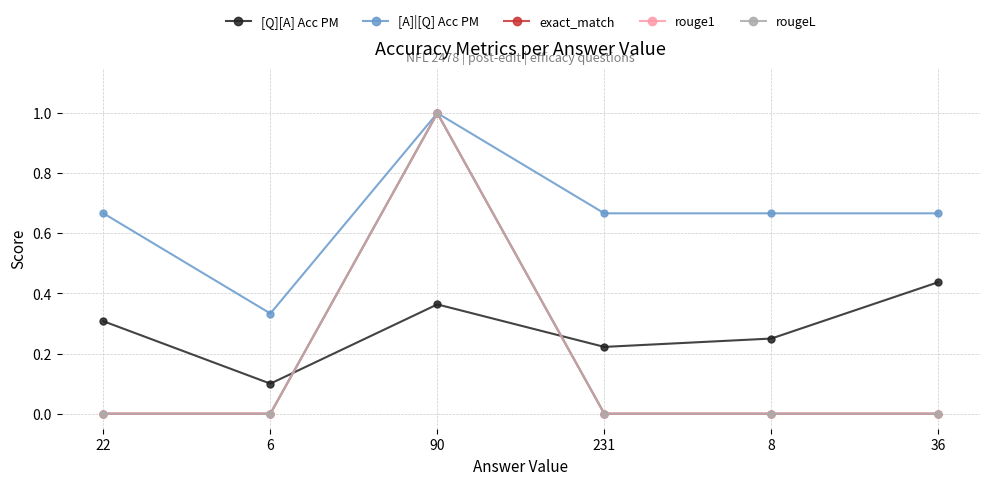

List the labels in order of [A]|[Q] Acc PM value, largest first.

90, 22, 231, 8, 36, 6